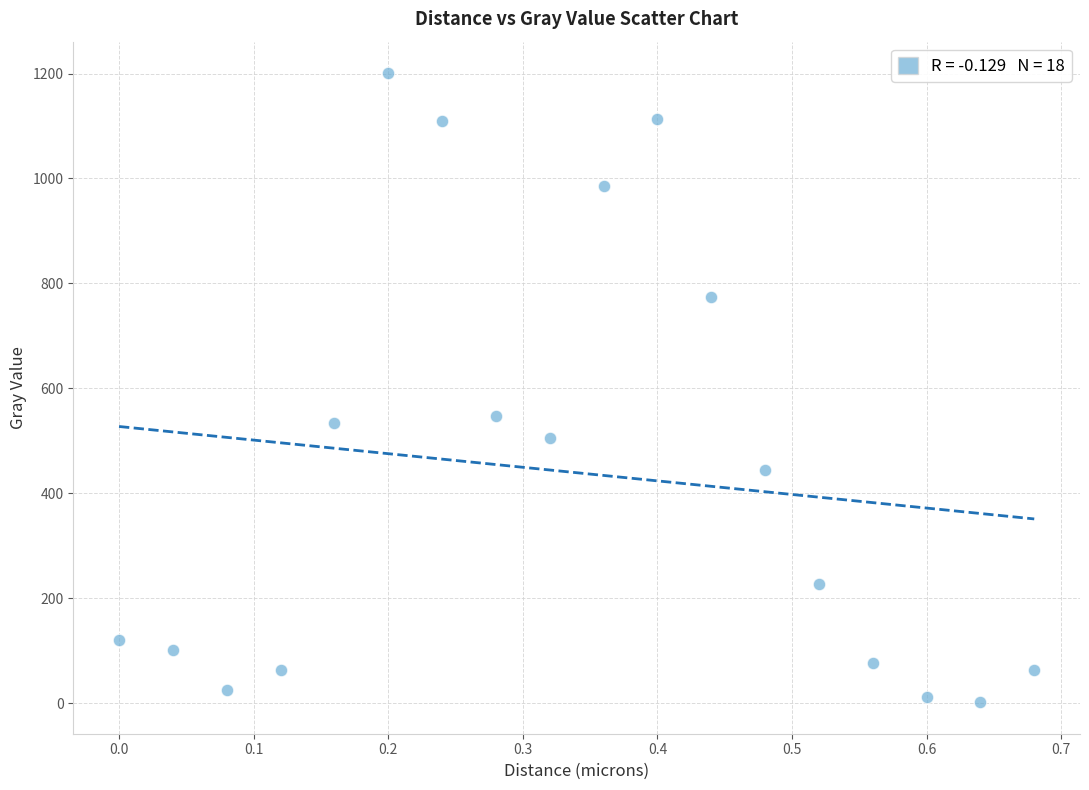

What is the range of Y values (max minus min)?

1199.1